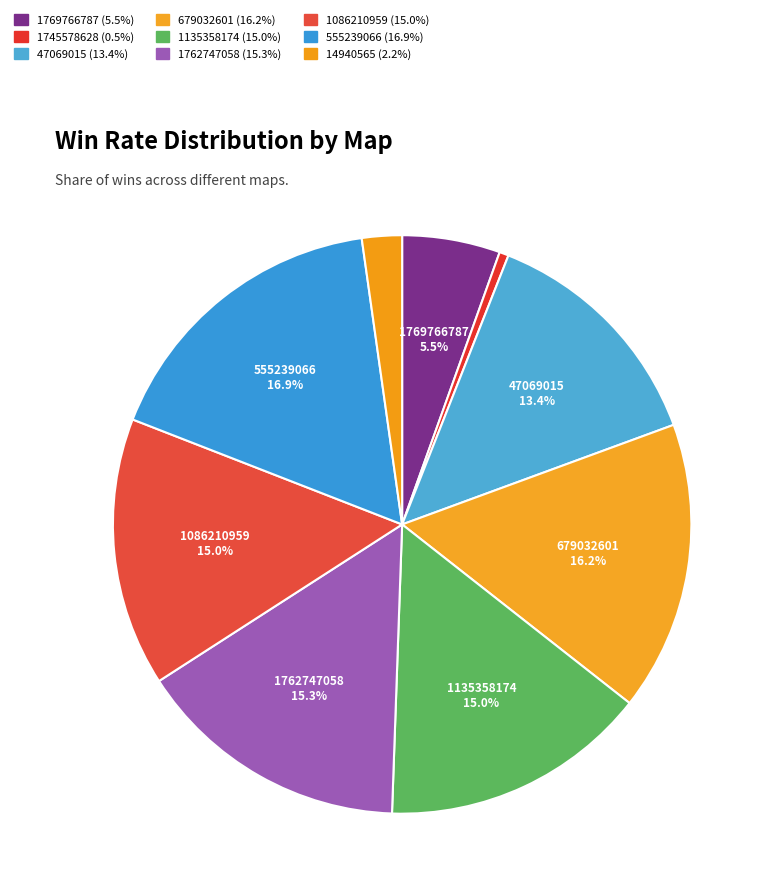

How many slices are in this pie chart?

9